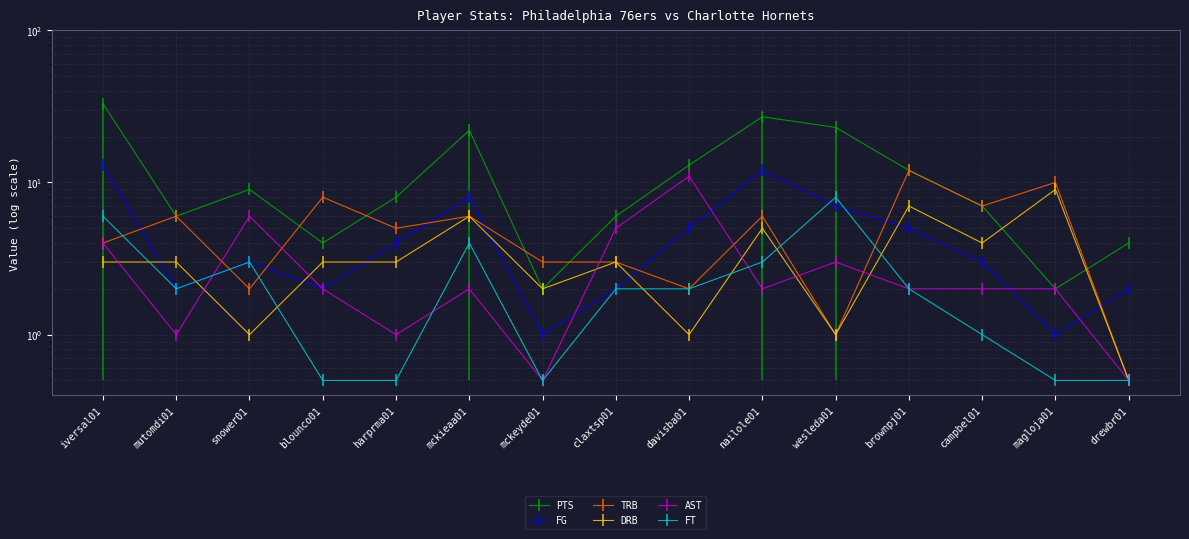

How many interior local peaks does the PTS series have?

3